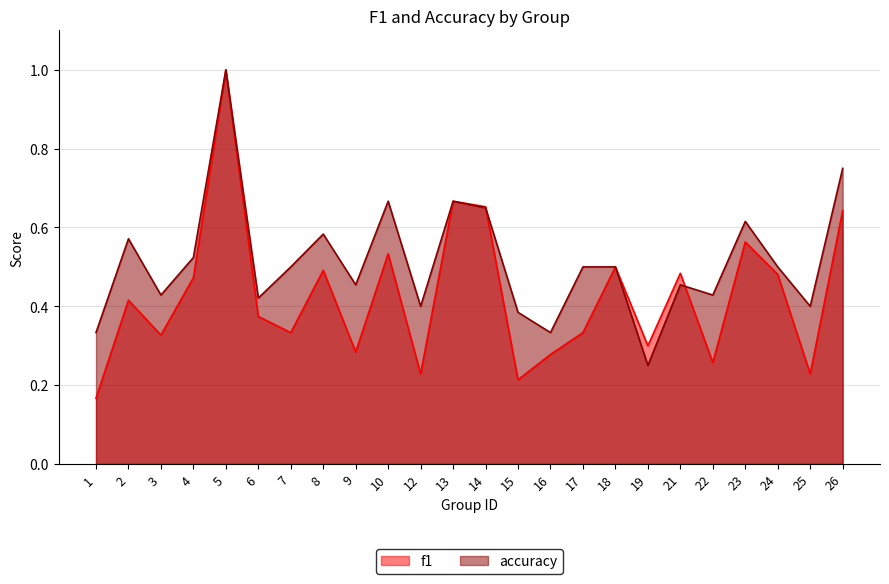

What is the total value across all series at 21?

0.9